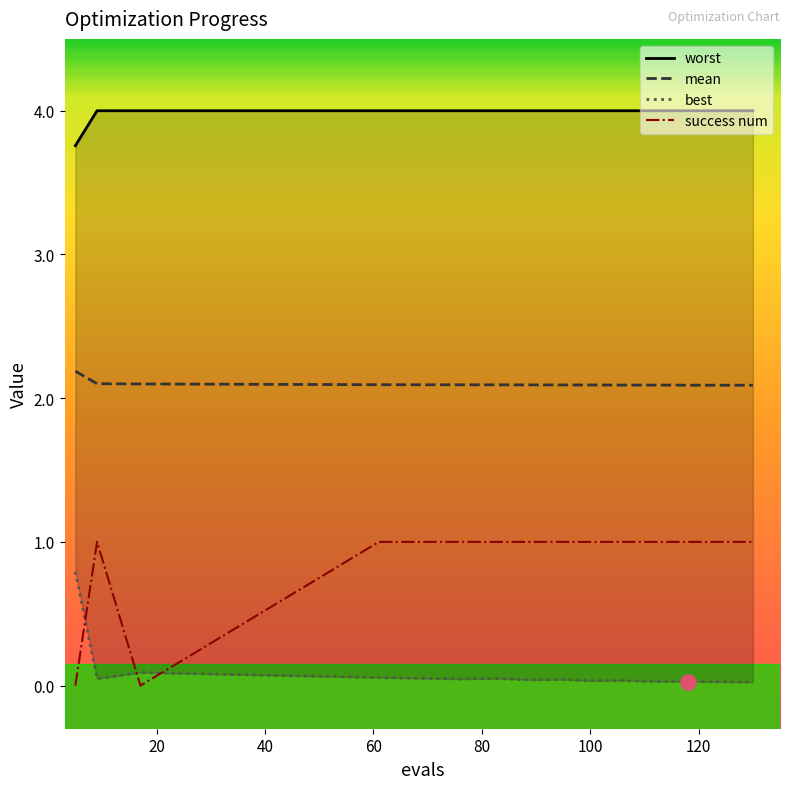

True or false: mean and success num cross at least once.

False